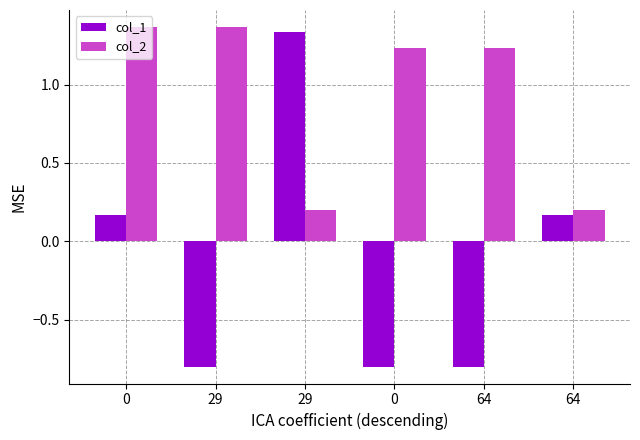

What is the average value of the col_2 series?

0.9